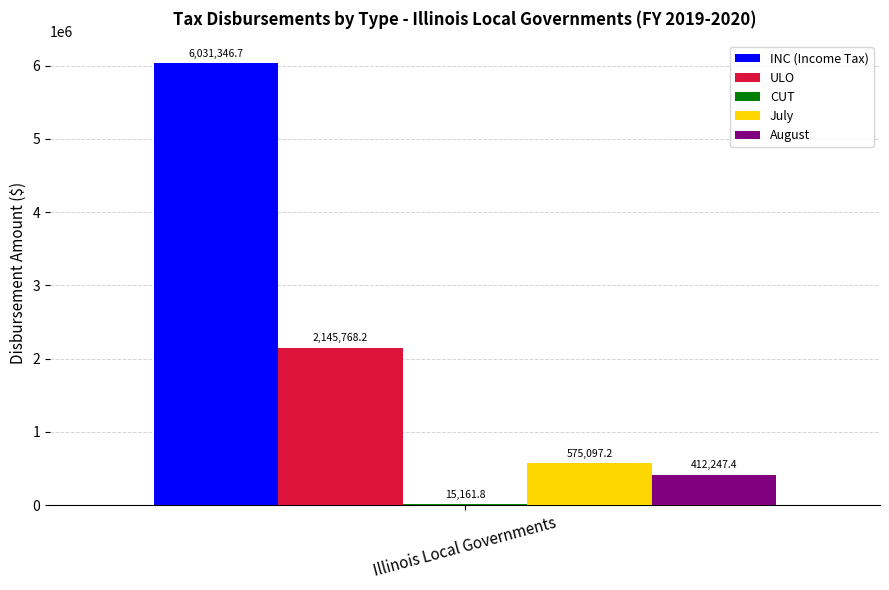

What is the maximum value shown in the chart?

6031346.7